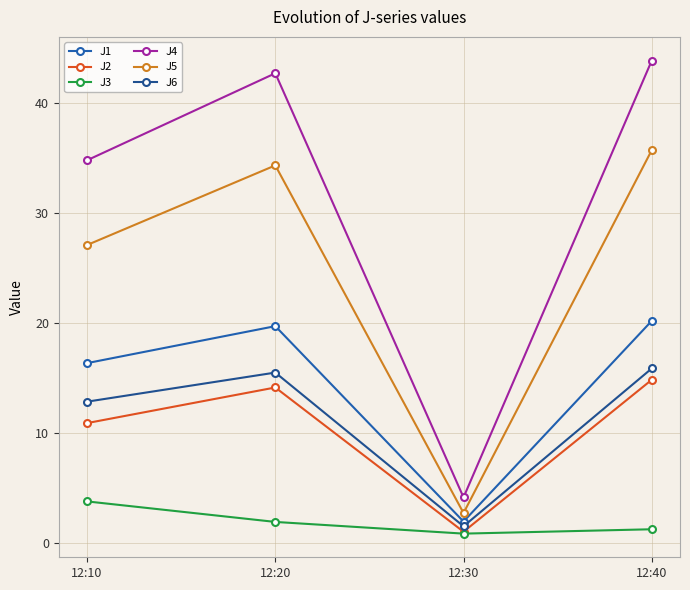

At 12:20, list the series in order from largest to smallest.

J4, J5, J1, J6, J2, J3